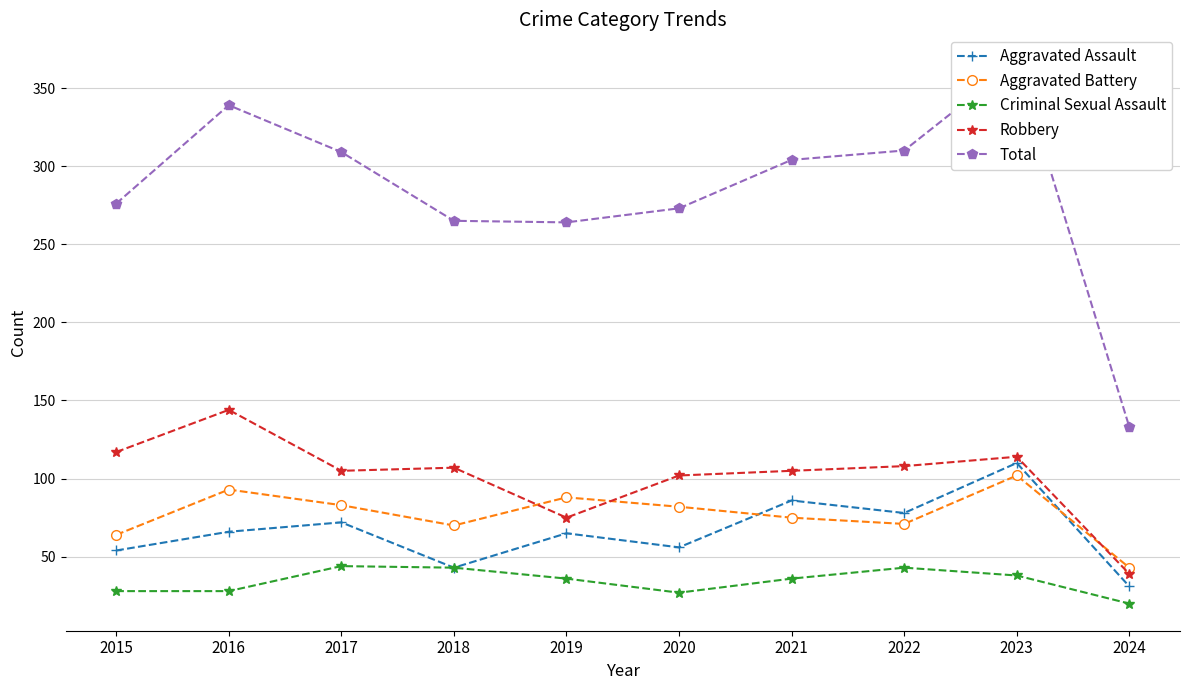

How many data points does each series have?

10